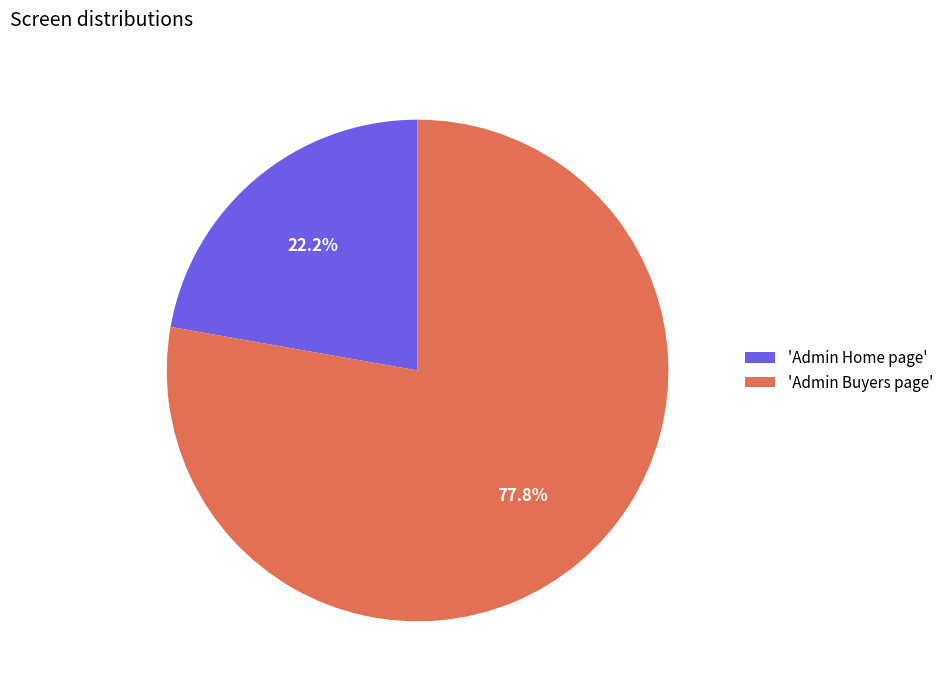

Does any single category account for the majority?

Yes